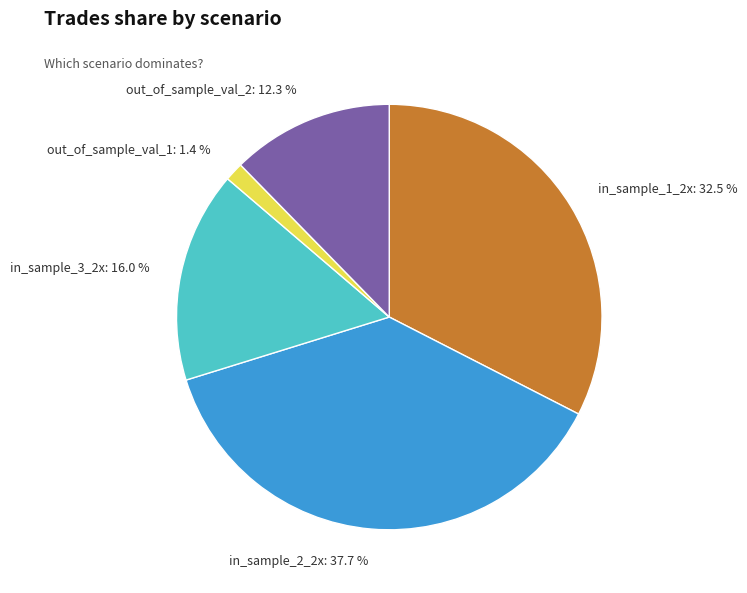

To the nearest percent, what is the average slice percentage?

20%